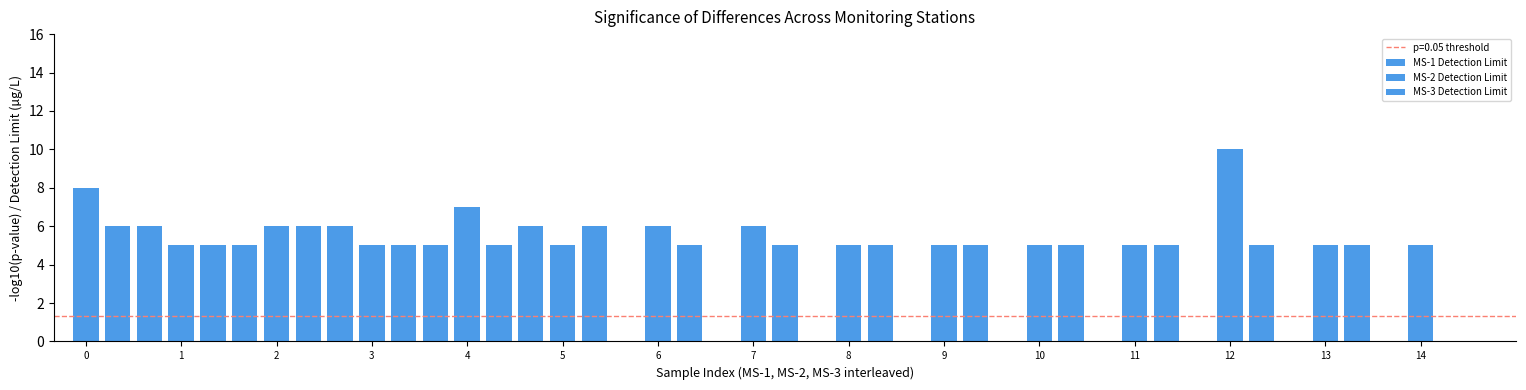

How many values in MS-2 Detection Limit are above zero?

14